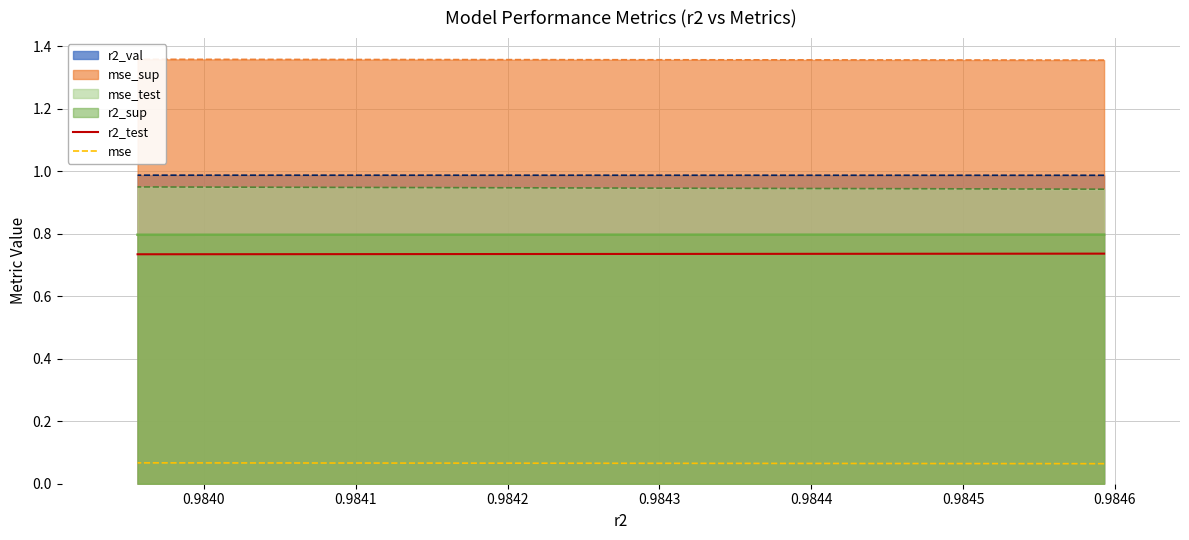

What is the value of the r2_sup (line) point at the 7th from the left?

0.8